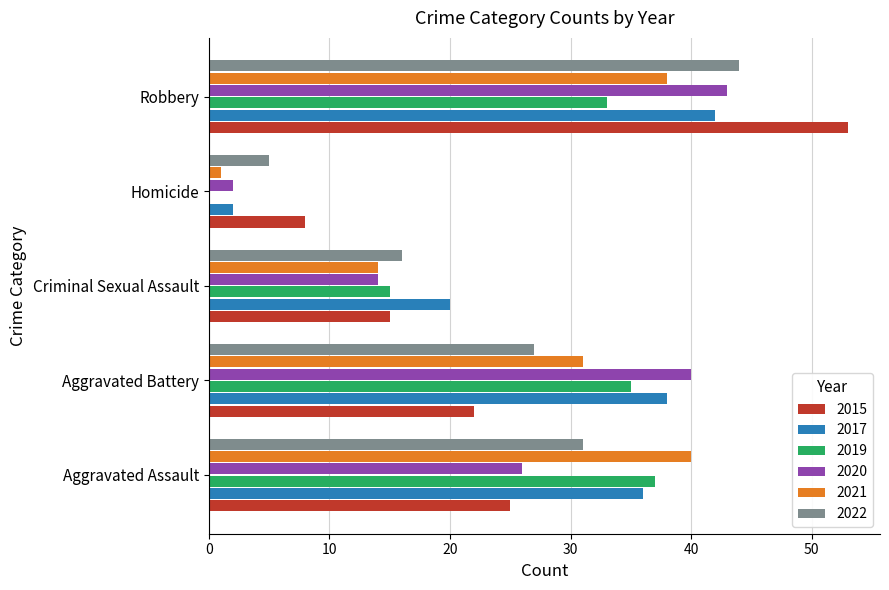

Count the number of data series in this chart.

6